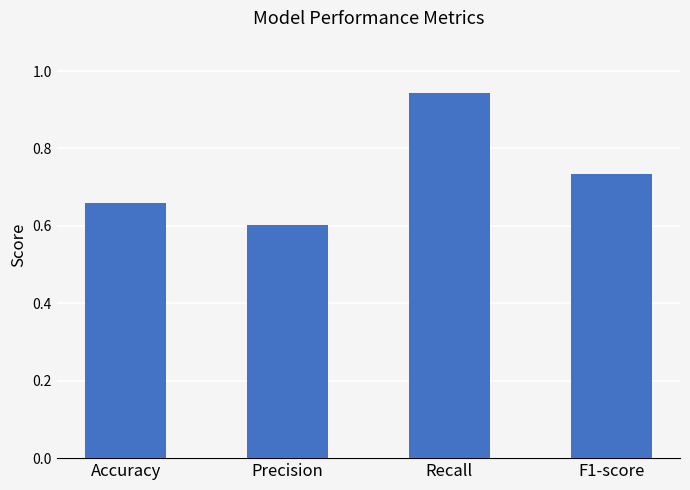

How many categories are shown in the chart?

4